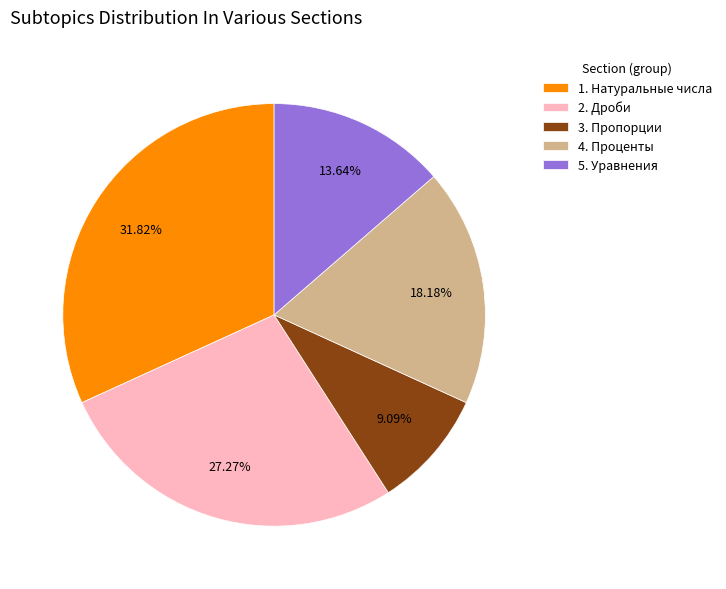

Does any single category account for the majority?

No